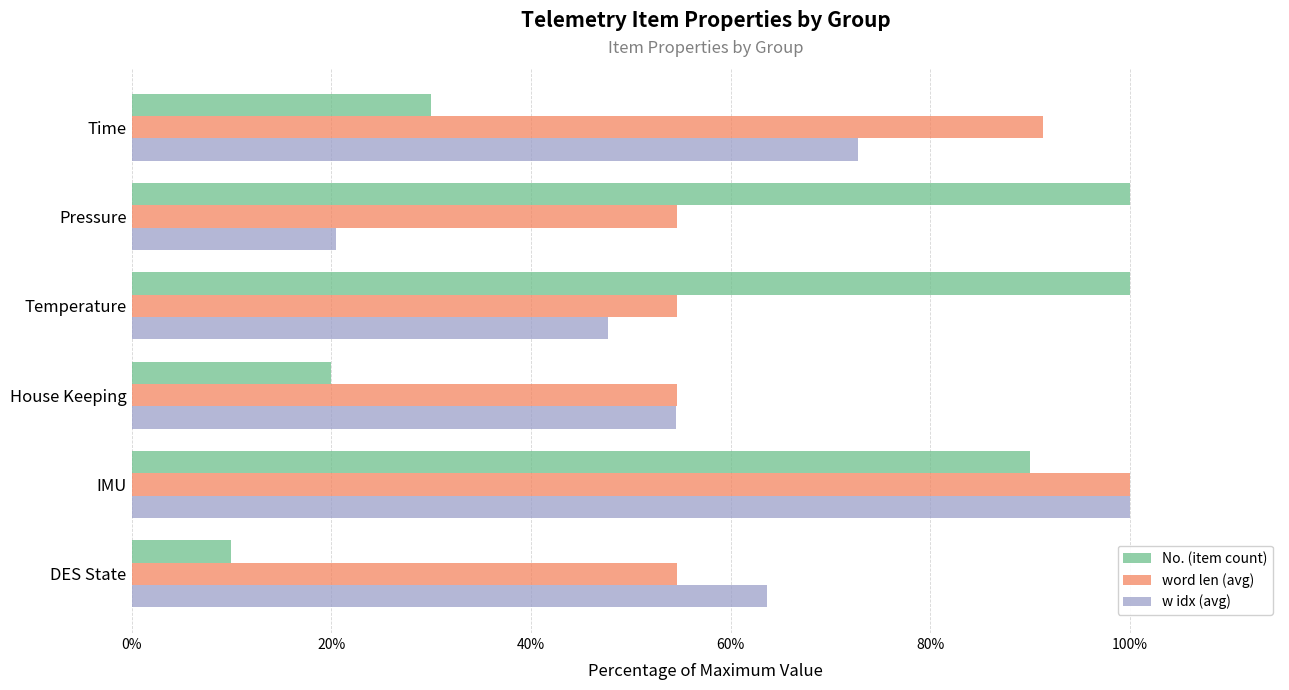

The value of No. (item count) at House Keeping is 20.0. True or false?

True